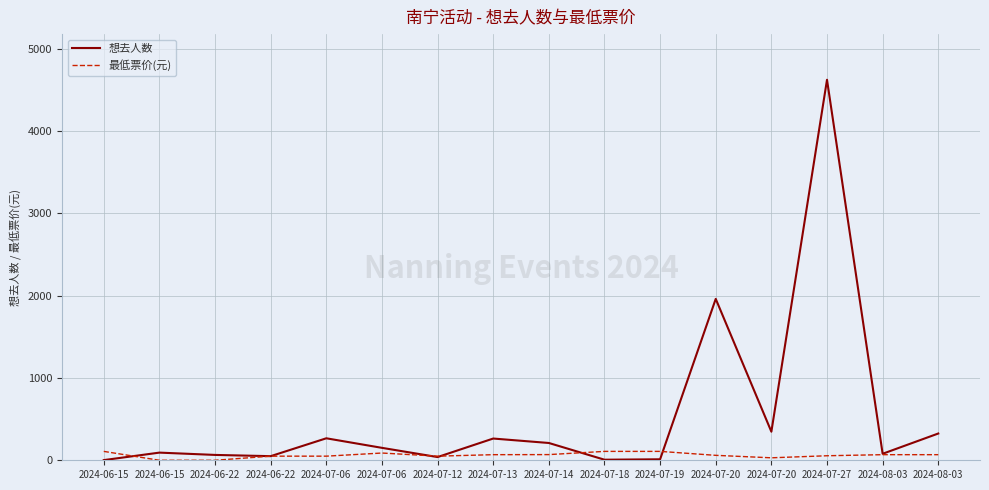

The value of 想去人数 at 2024-06-22 is 36. True or false?

False